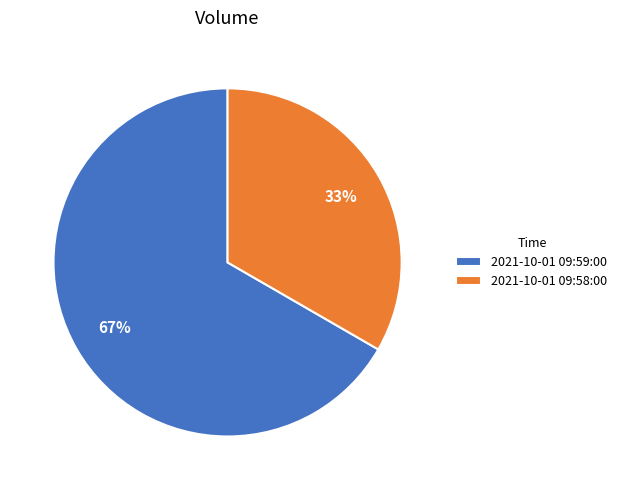

How many segments does this pie chart have?

2